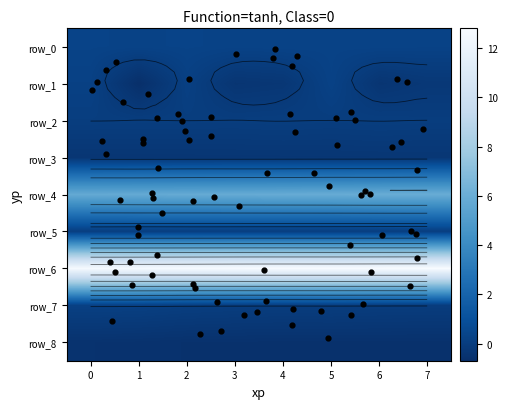

At which category is the sum across all series the highest?

5